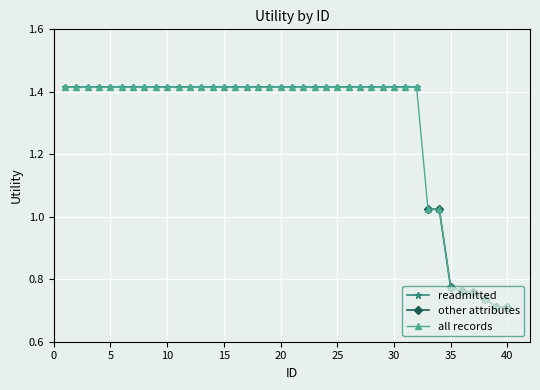

True or false: other attributes has more than 2 points higher than both neighbors.

False